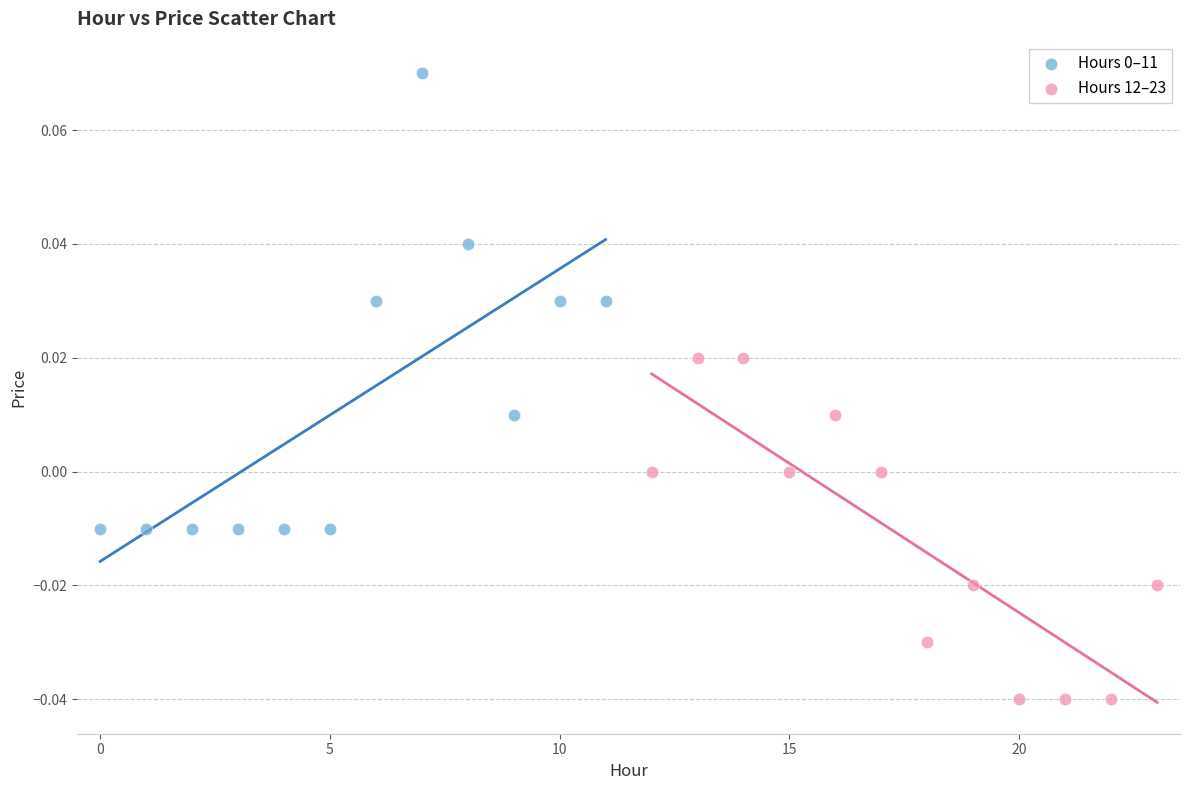

Which series reaches the minimum Y coordinate?

Hours 12–23